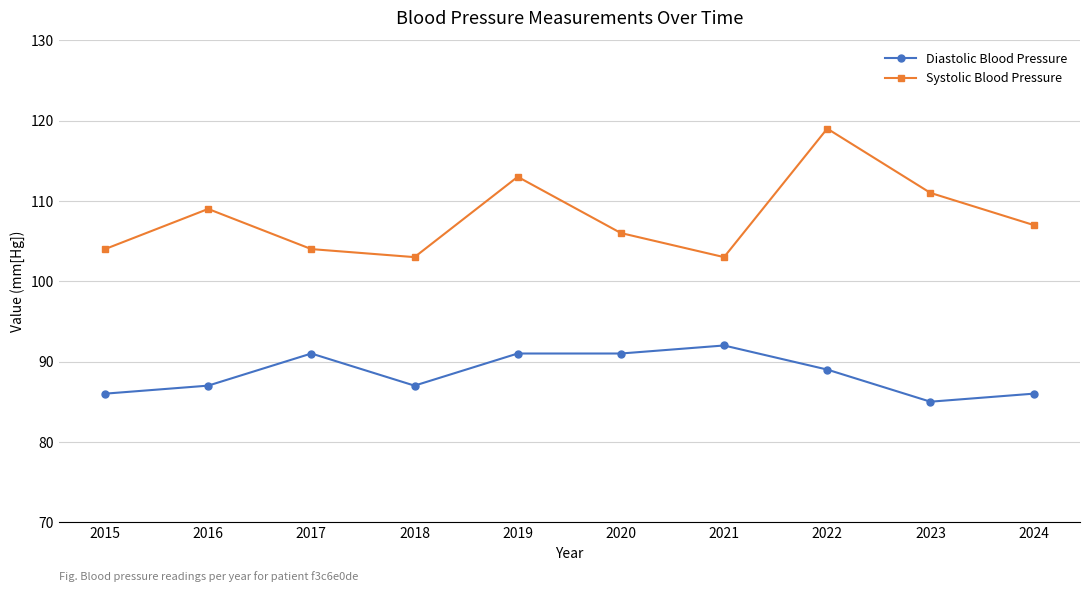

Which category has the highest value across all series?

2022